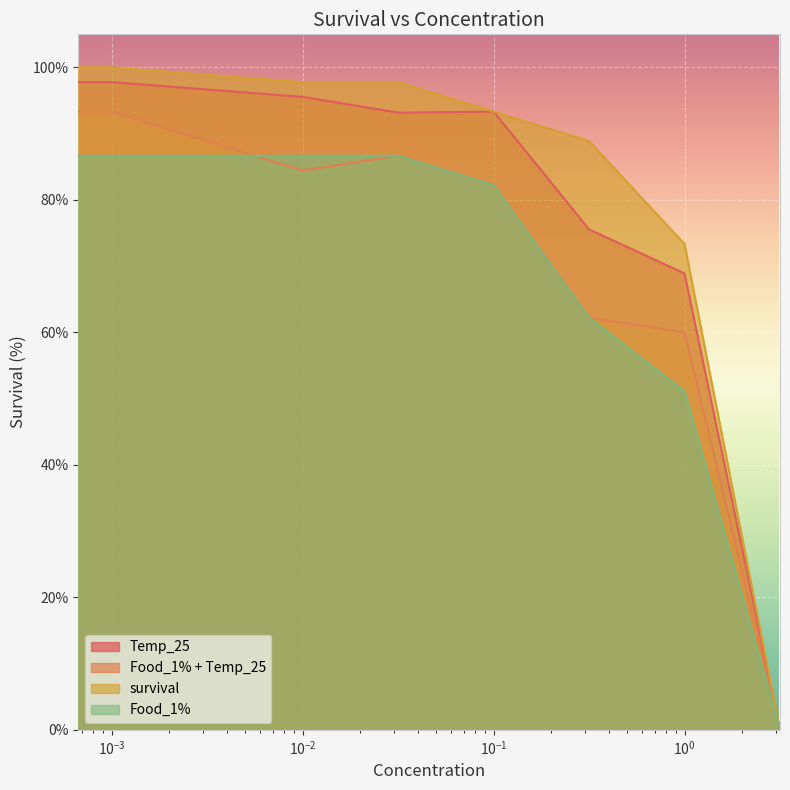

Which category has the lowest value in the Temp_25 series?

3.16